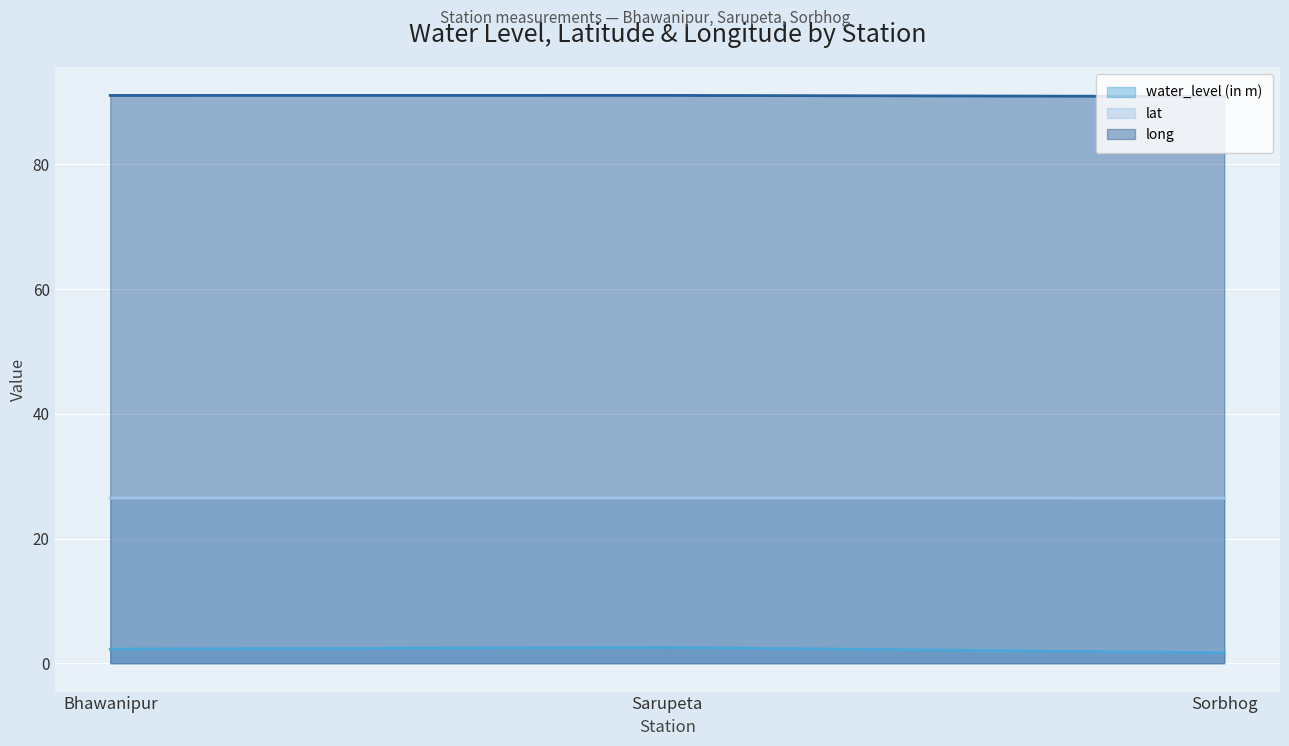

Rank the categories by lat value from lowest to highest.

Sorbhog, Bhawanipur, Sarupeta